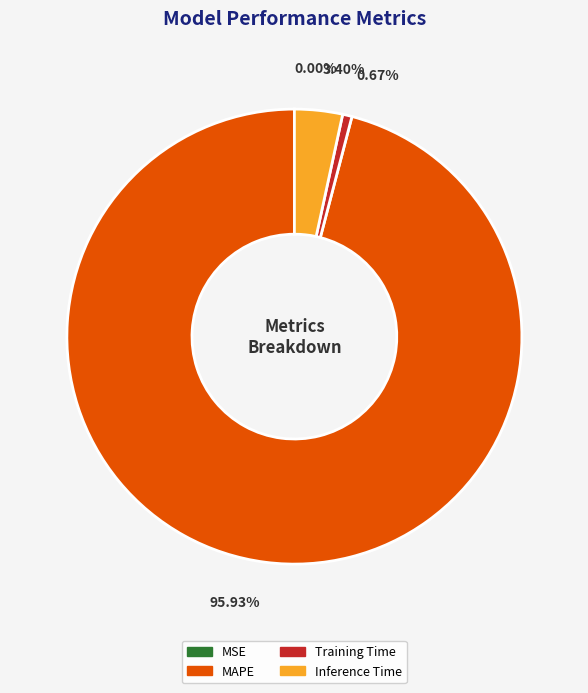

Does any single category account for the majority?

Yes